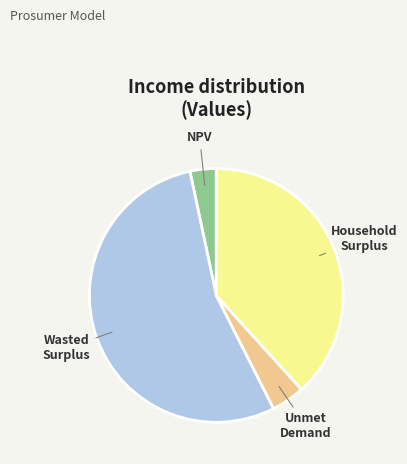

Count the number of slices in the pie.

4